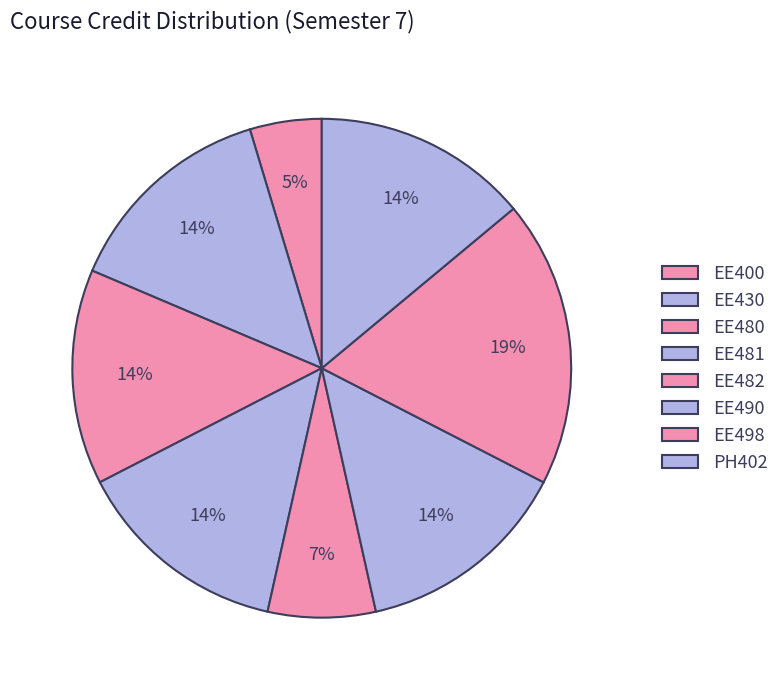

To the nearest percent, what portion does EE400 represent?

5%